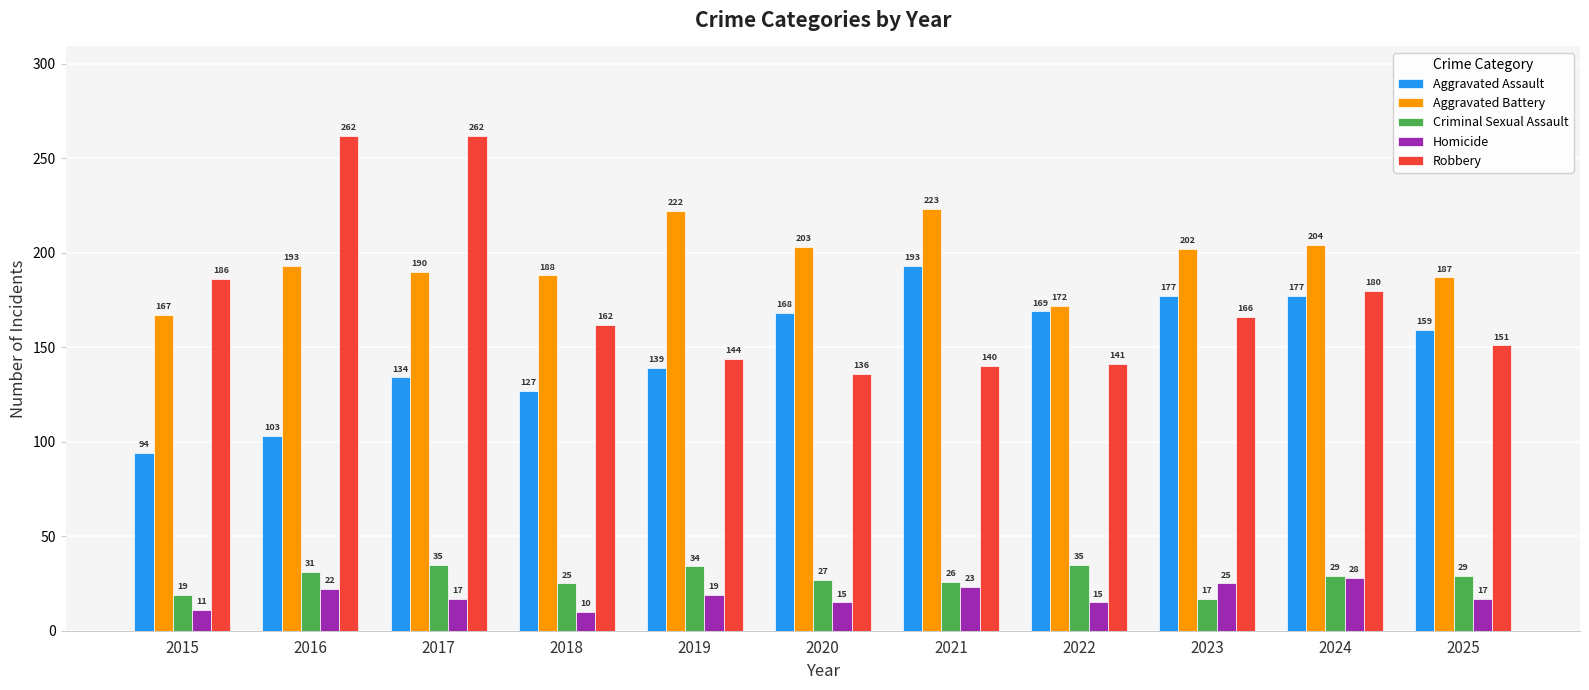

What is the difference between the maximum and second lowest values in the Aggravated Battery series?

51